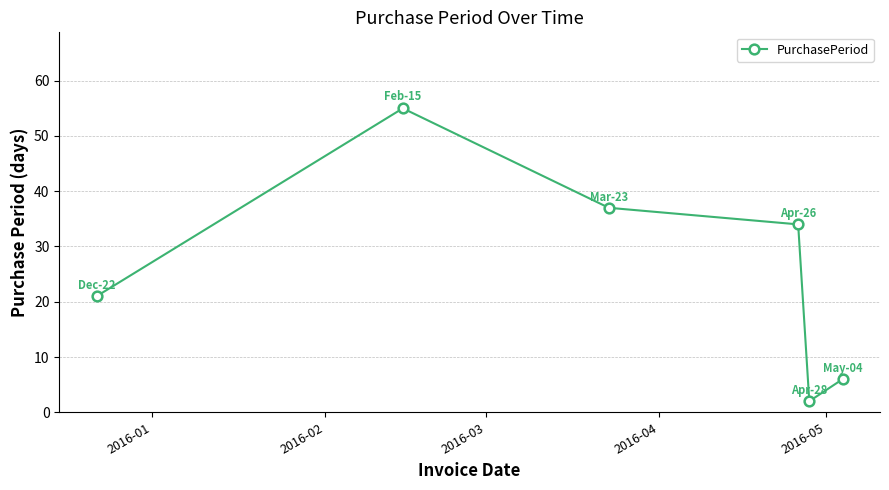

How many interior local peaks (higher than both neighbors) does the data have?

1